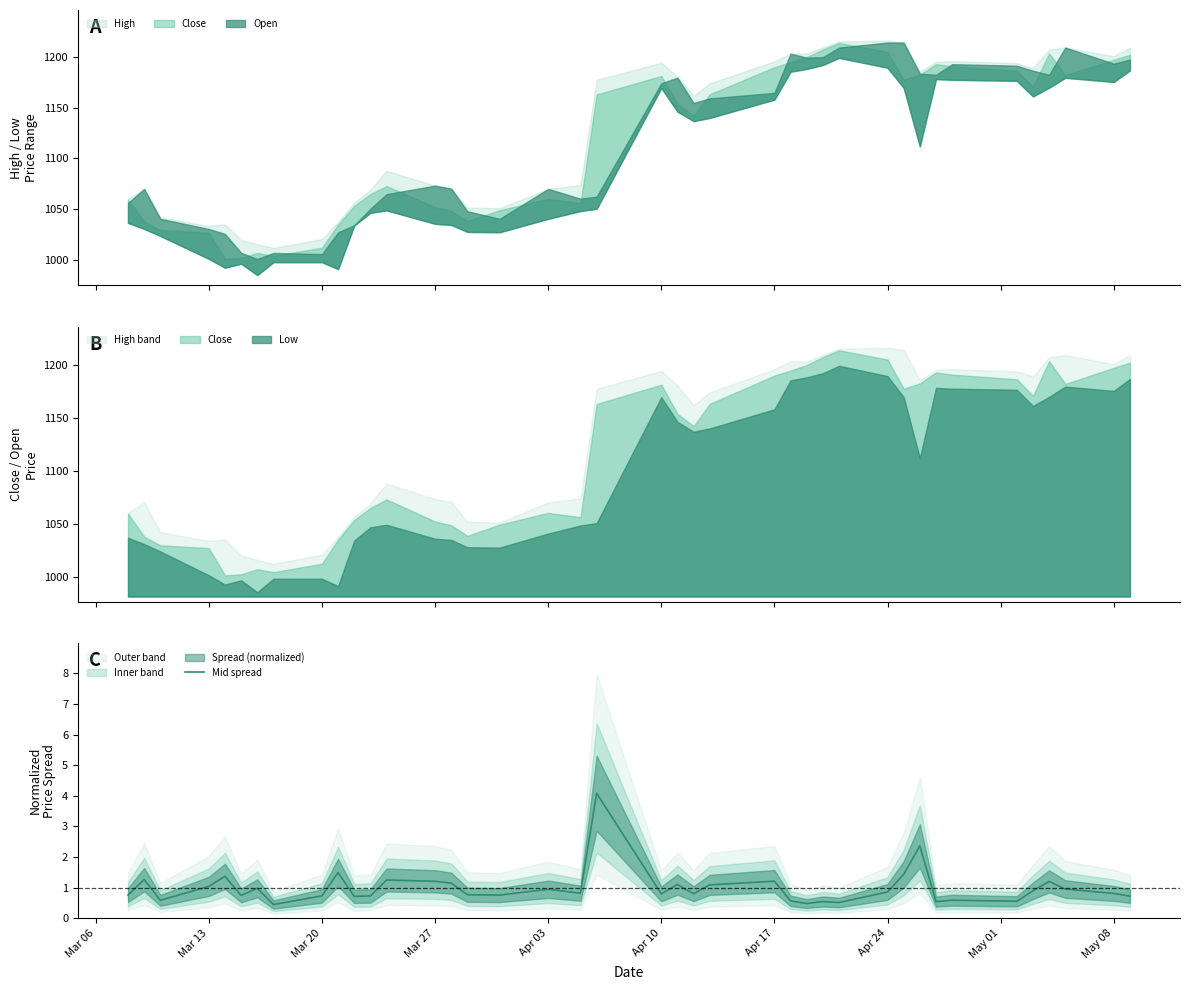

What is the highest value of the Mid spread series?

4.1